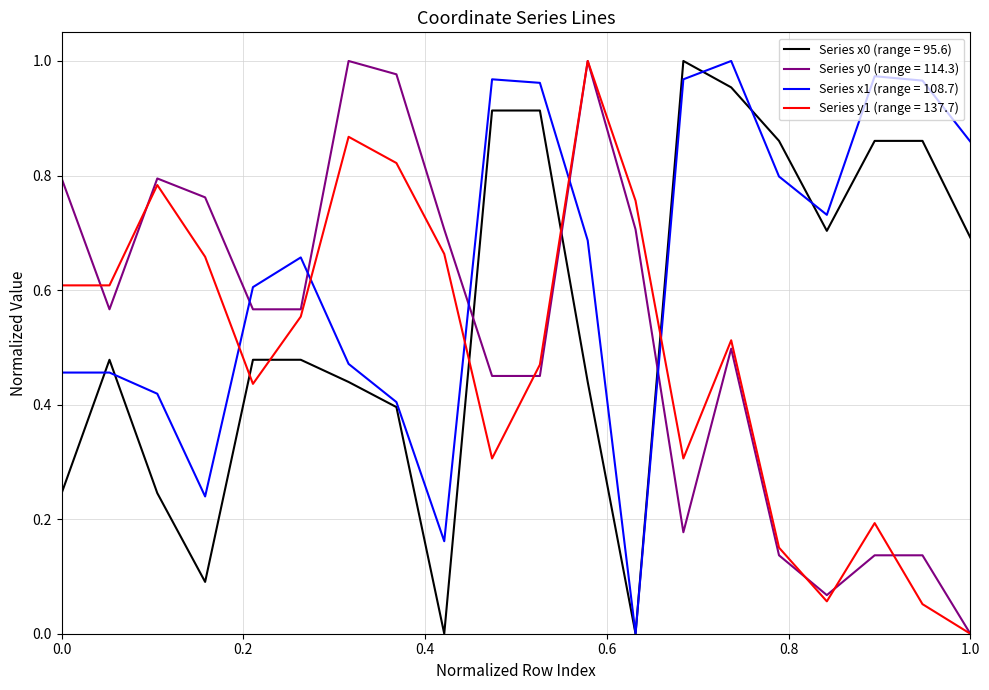

After their last crossing, which series has the higher values: Series x0 (range = 95.6) or Series y0 (range = 114.3)?

Series x0 (range = 95.6)